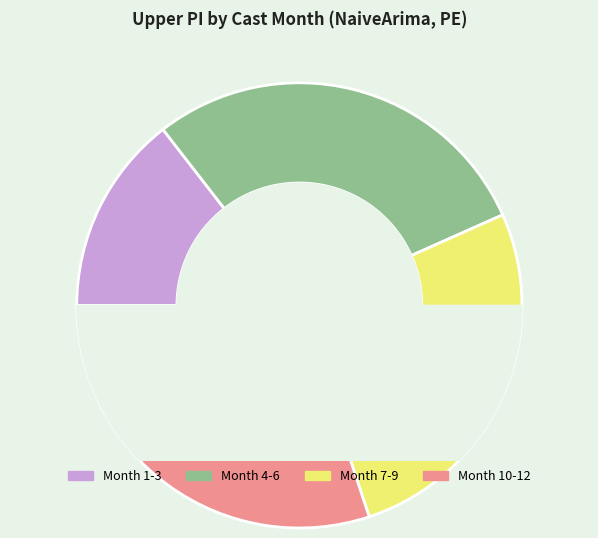

Is there any slice that represents more than half of the pie?

No